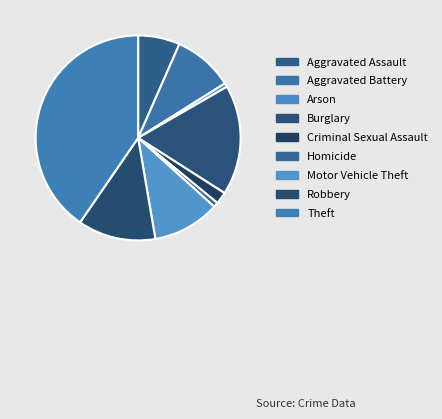

Does Aggravated Battery represent more than half of the total?

No